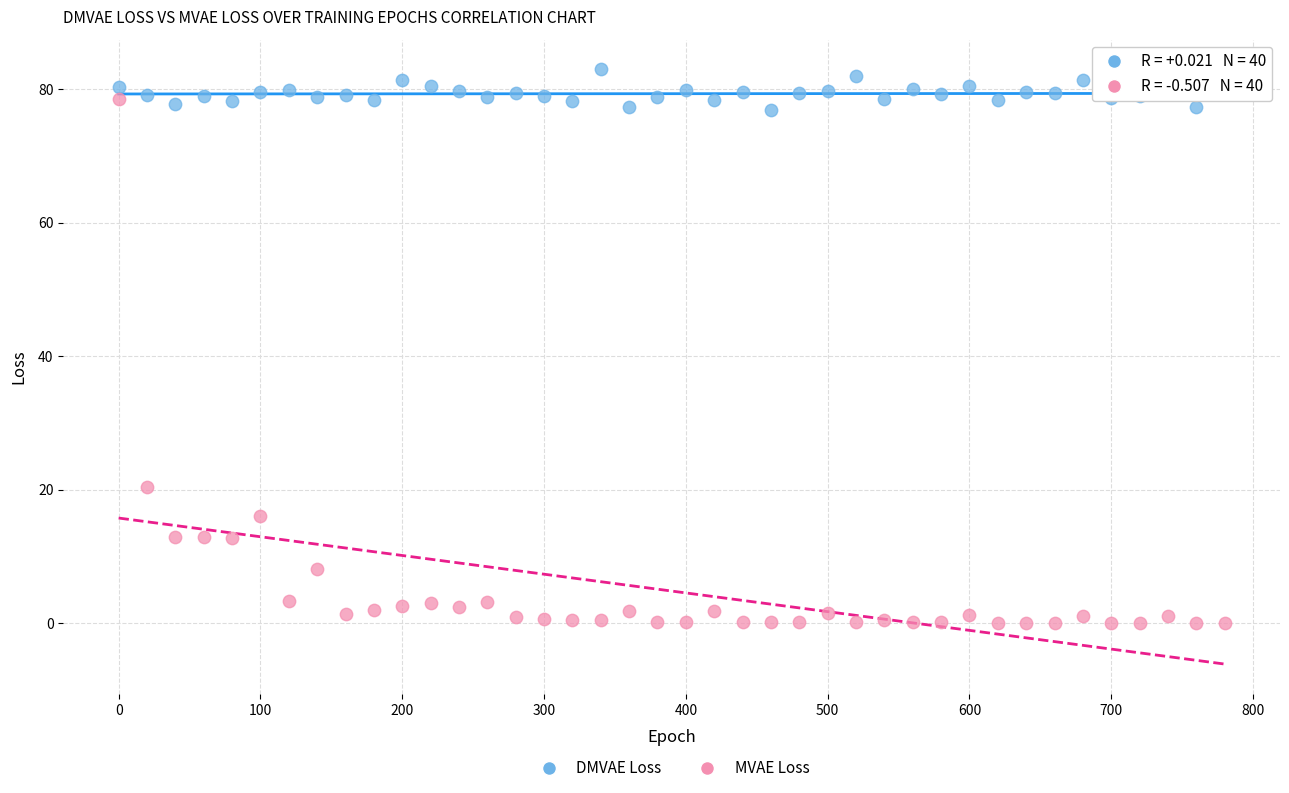

Which series reaches the maximum Y coordinate?

DMVAE Loss